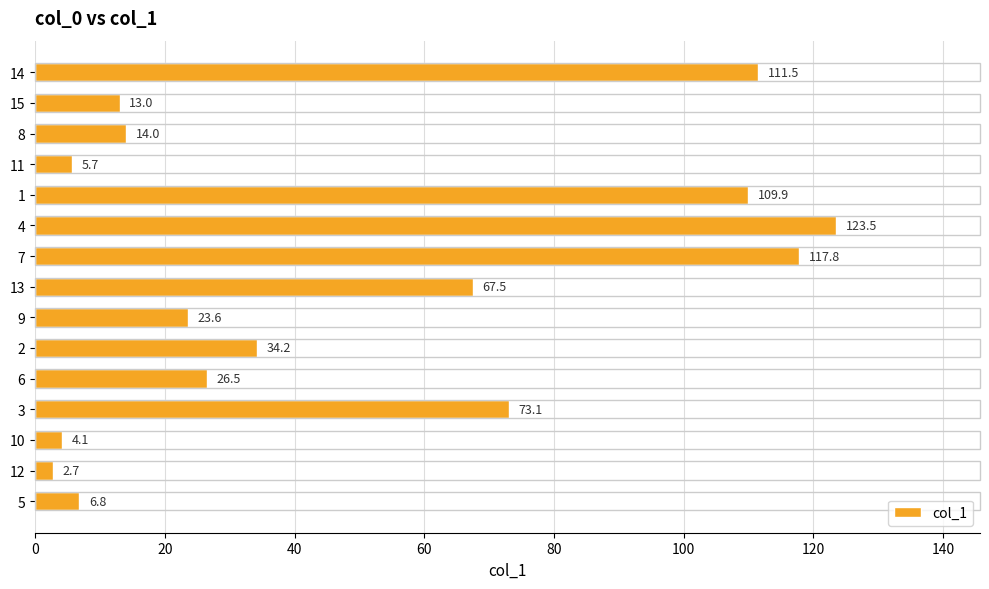

Reading bottom to top, list all the values displayed in this chart.

6.8	2.7	4.1	73.1	26.5	34.2	23.6	67.5	117.8	123.5	109.9	5.7	14.0	13.0	111.5